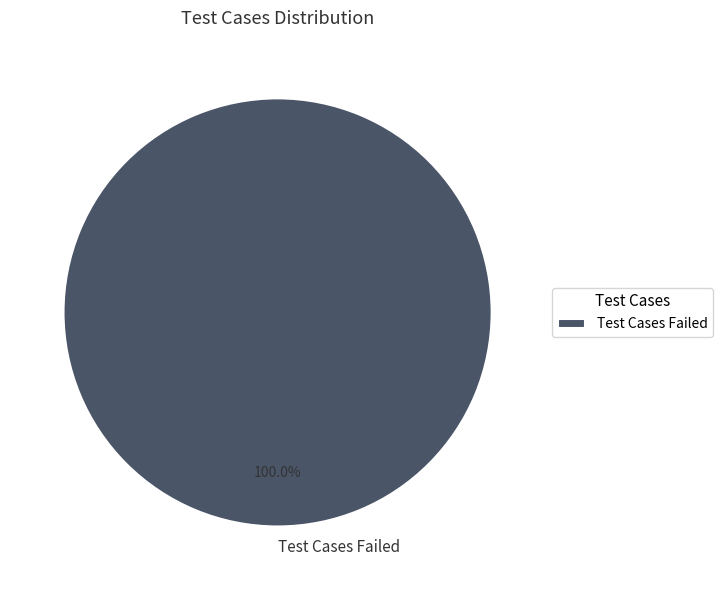

Is there a majority slice in this chart?

Yes